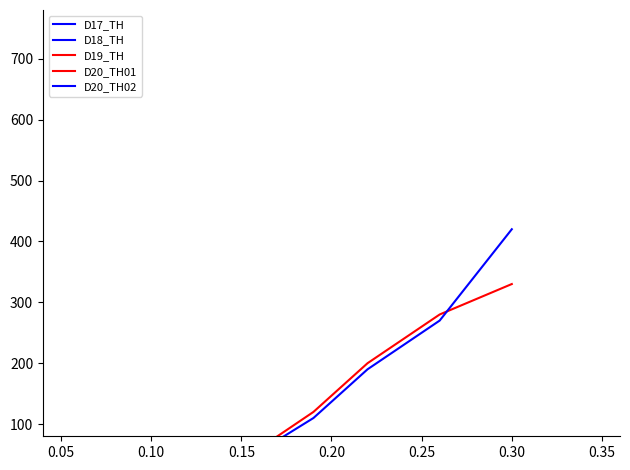

True or false: D19_TH has more than 1 points higher than both neighbors.

False